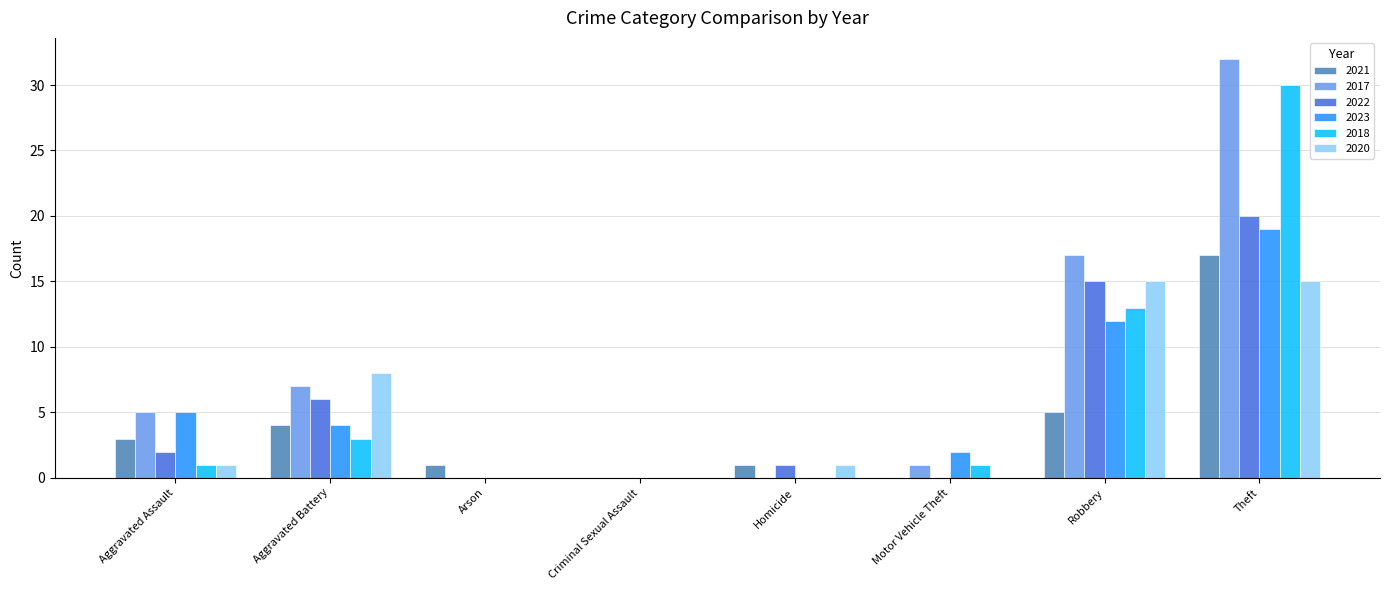

At which label does 2023 first exceed 4?

Aggravated Assault